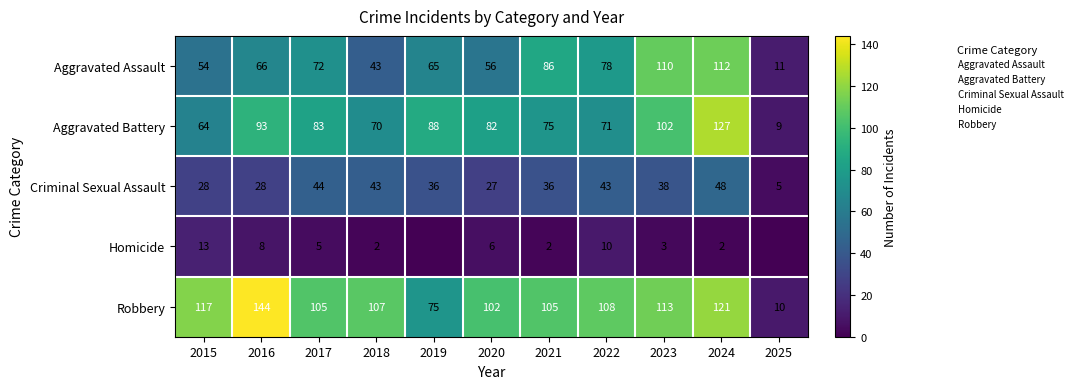

At how many categories does at least one series exceed 71?

10